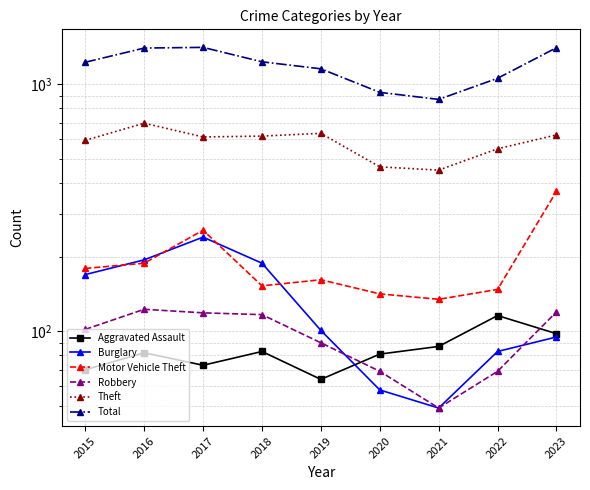

What is the minimum value shown in the chart?

49